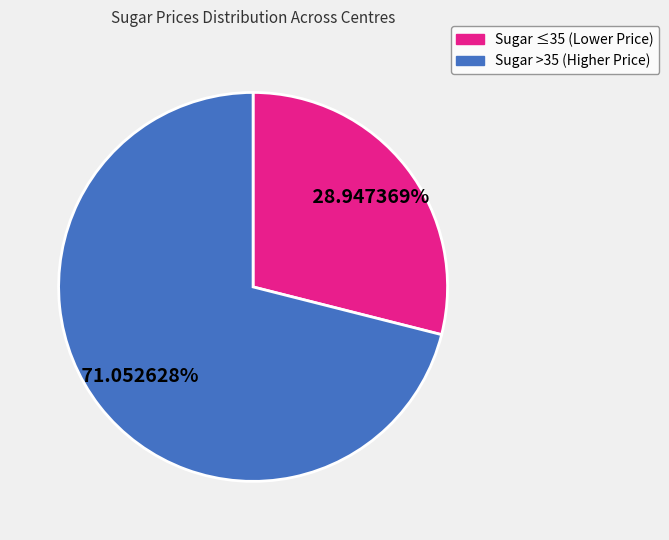

Do Sugar >35 (Higher Price) and Sugar ≤35 (Lower Price) together represent more than half of the pie?

Yes